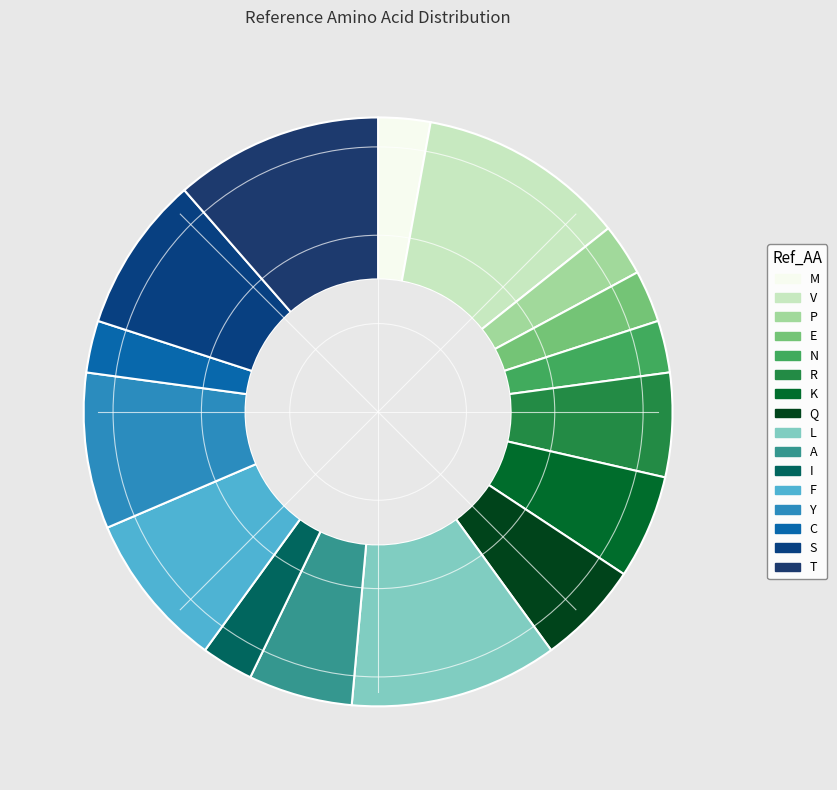

To the nearest percent, what percentage of the pie is F?

9%